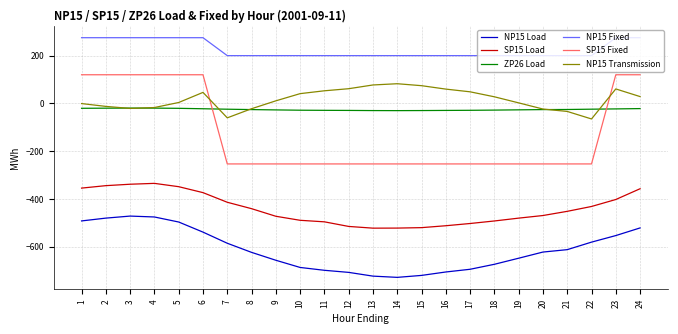

Which series has the largest range (max minus min)?

SP15 Fixed